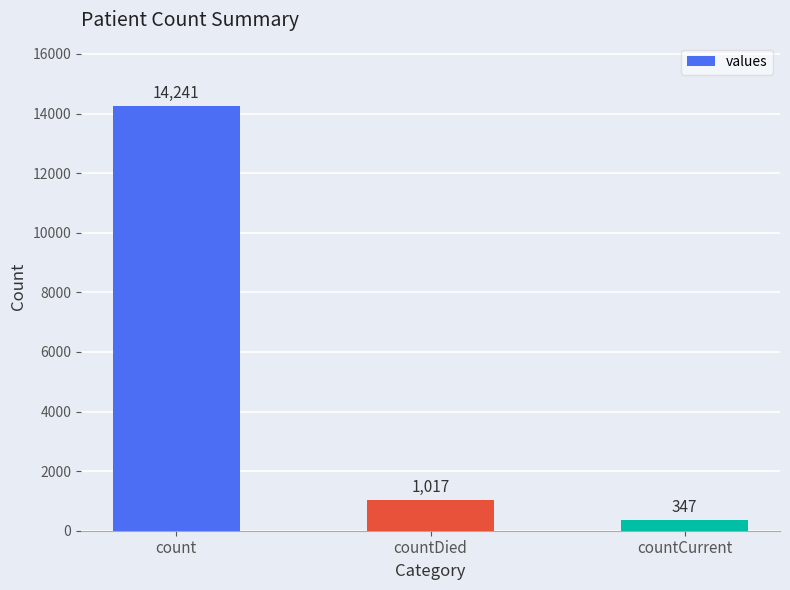

What is the ratio of the value at count to the value at countCurrent?

41.0